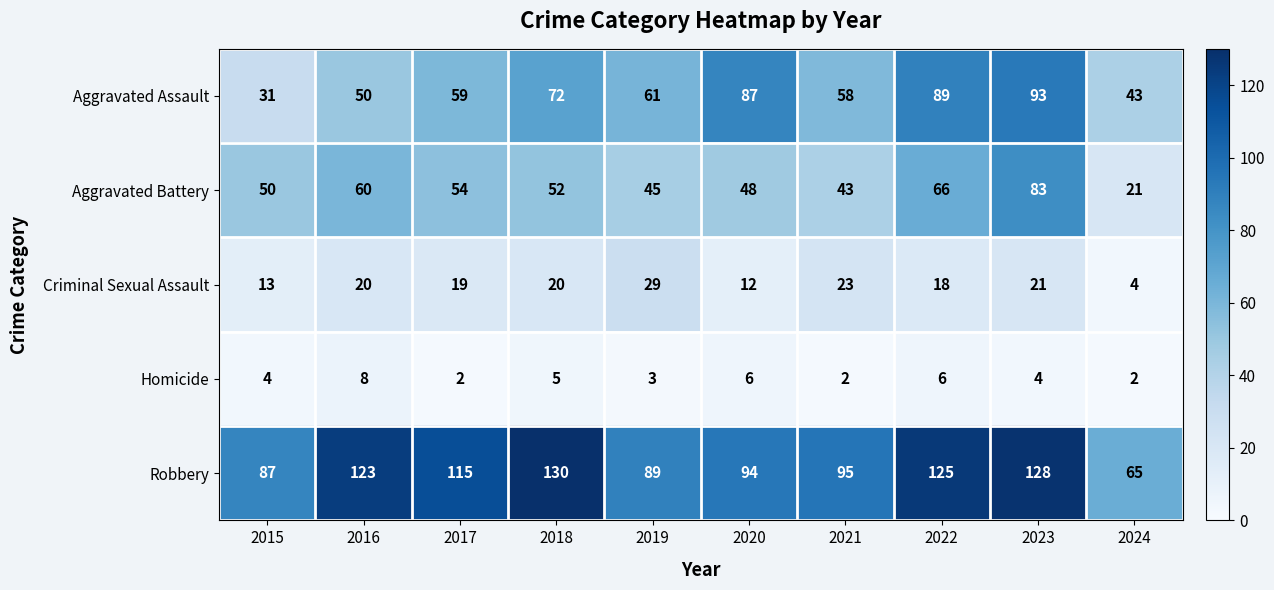

Which category has the highest value in the Criminal Sexual Assault series?

2019